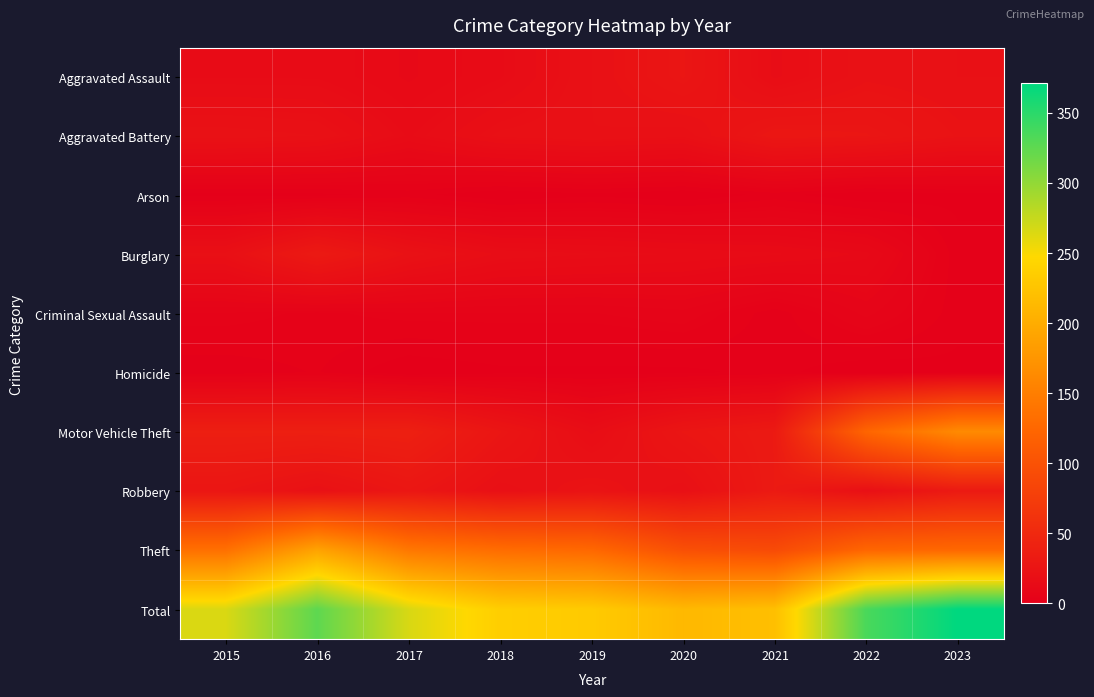

Reading left to right, extract all data points from this chart.

Aggravated Assault: 2015=15	2016=15	2017=12	2018=15	2019=21	2020=27	2021=17	2022=22	2023=21
Aggravated Battery: 2015=22	2016=21	2017=15	2018=20	2019=21	2020=20	2021=28	2022=27	2023=23
Arson: 2015=1	2016=1	2017=2	2018=0	2019=1	2020=0	2021=2	2022=0	2023=1
Burglary: 2015=20	2016=32	2017=22	2018=17	2019=16	2020=15	2021=14	2022=12	2023=2
Criminal Sexual Assault: 2015=5	2016=4	2017=5	2018=5	2019=5	2020=6	2021=2	2022=7	2023=2
Homicide: 2015=2	2016=3	2017=0	2018=1	2019=1	2020=1	2021=2	2022=0	2023=1
Motor Vehicle Theft: 2015=38	2016=38	2017=39	2018=27	2019=17	2020=27	2021=32	2022=123	2023=163
Robbery: 2015=27	2016=21	2017=28	2018=20	2019=24	2020=20	2021=32	2022=20	2023=32
Theft: 2015=135	2016=190	2017=143	2018=131	2019=126	2020=97	2021=91	2022=124	2023=126
Total: 2015=265	2016=325	2017=266	2018=236	2019=232	2020=213	2021=220	2022=335	2023=371